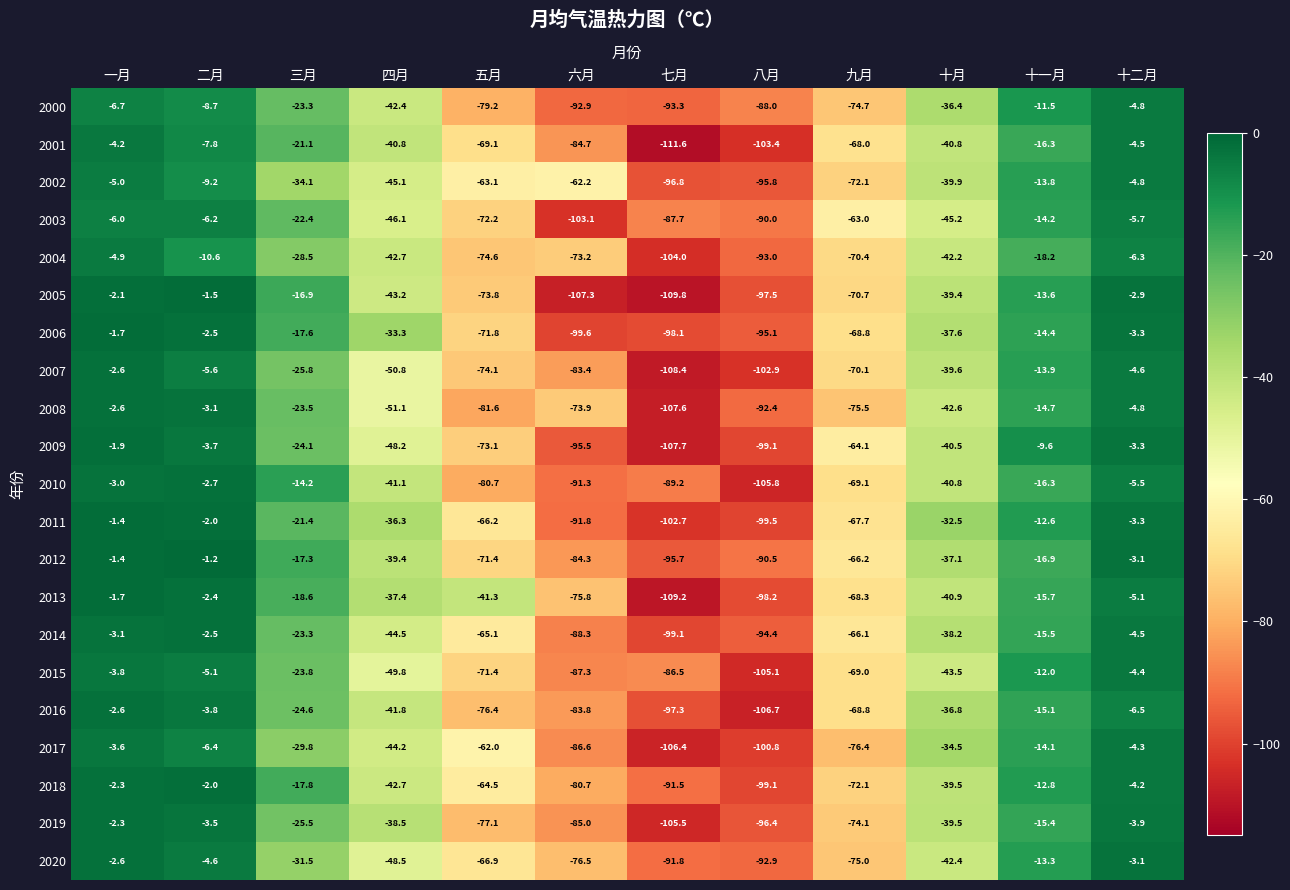

At which category does the chart reach its peak across all series?

二月